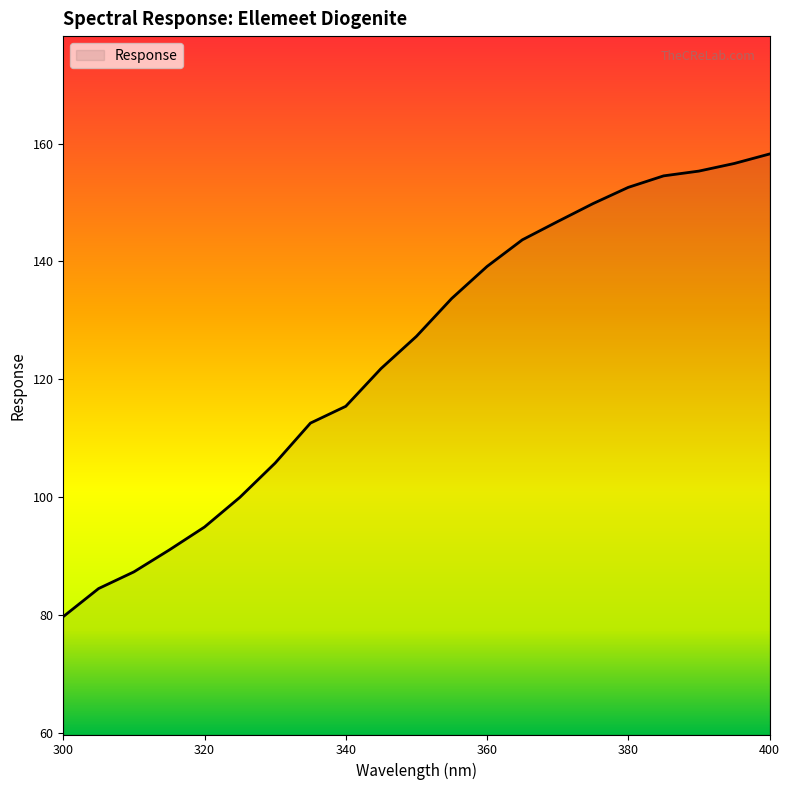

What is the greatest value displayed?

158.2